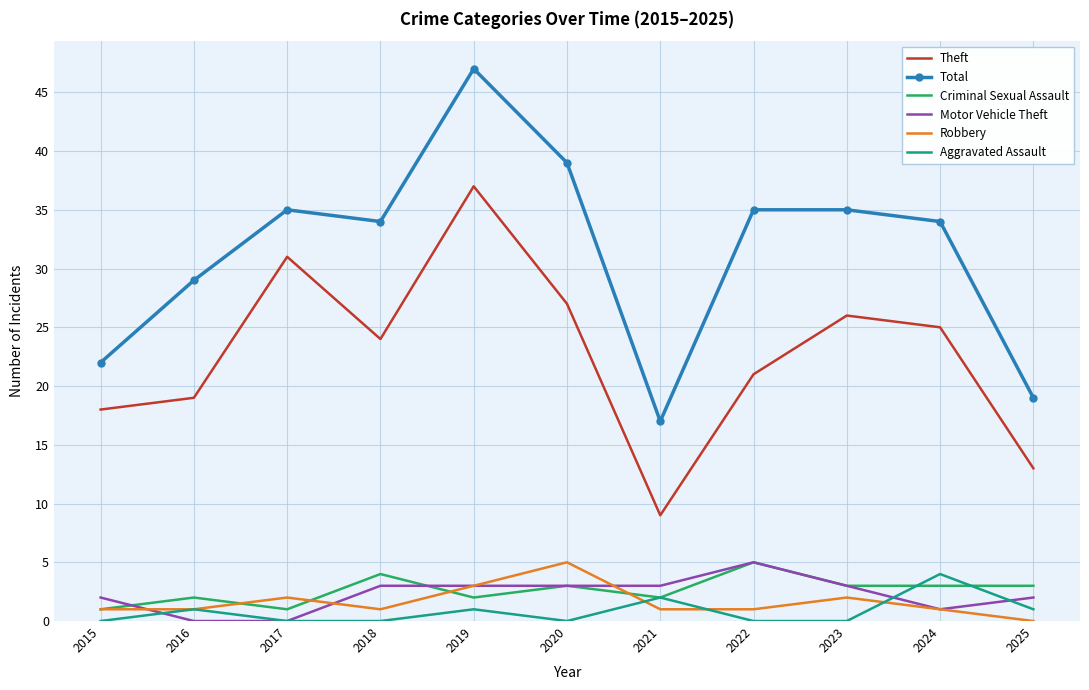

What value does the Total series have at 2024?

34